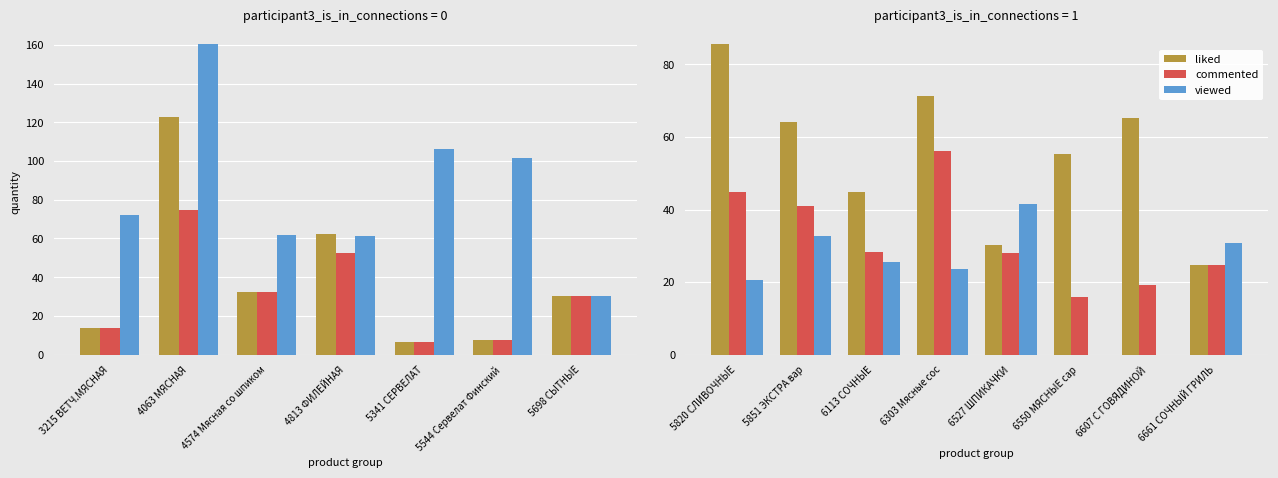

Which series has the largest total across all categories?

liked